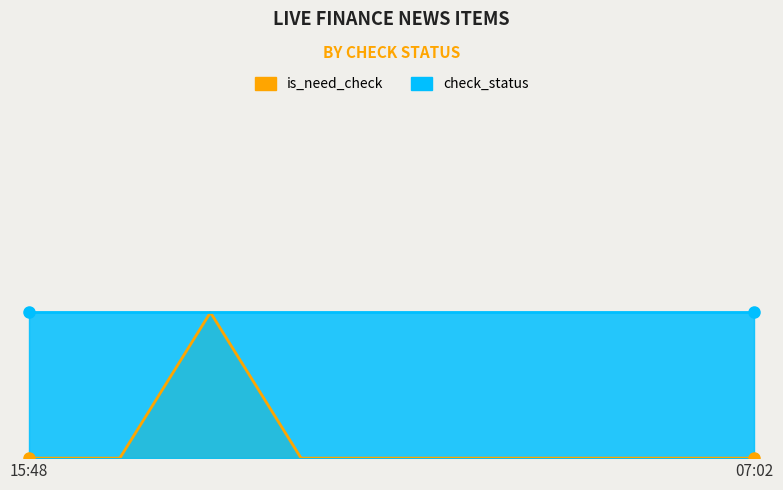

The chart shows a value of 1 at 15:48. True or false?

False